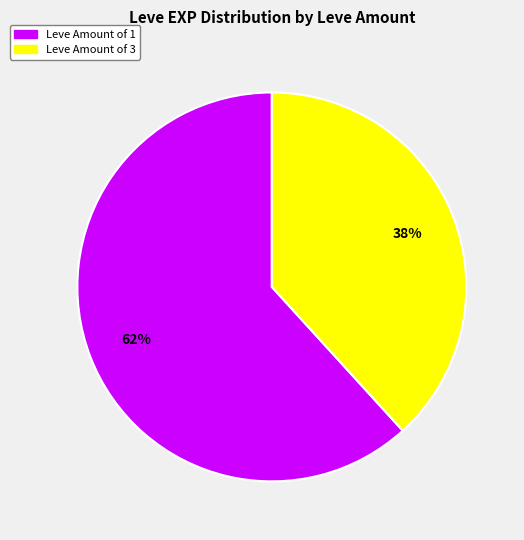

Is there a majority slice in this chart?

Yes